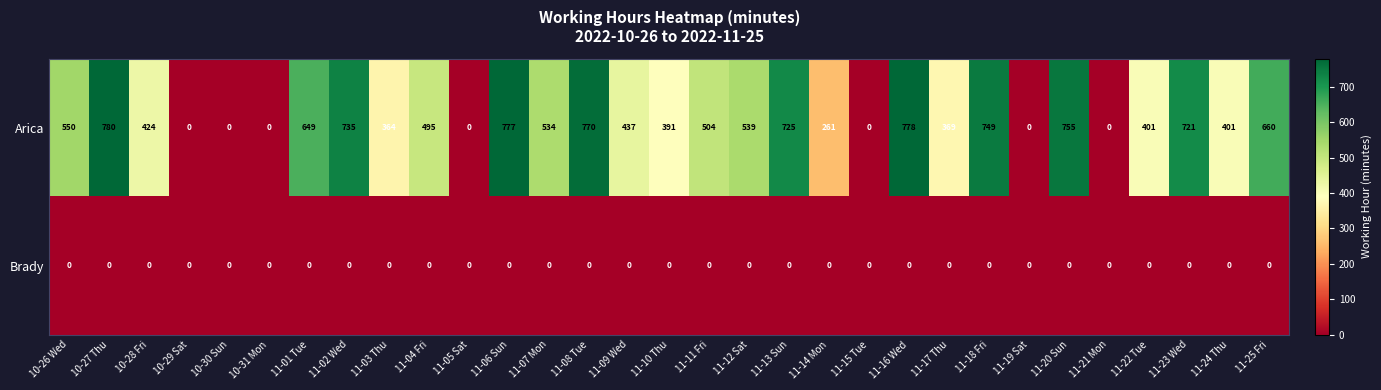

At which label does Arica first exceed 495?

10-26 Wed